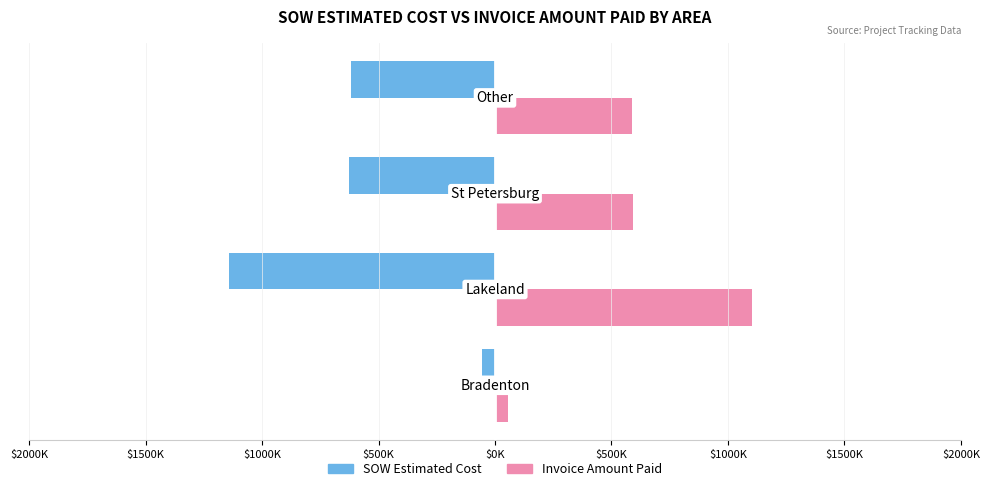

What are all the series names shown in the legend?

SOW Estimated Cost, Invoice Amount Paid